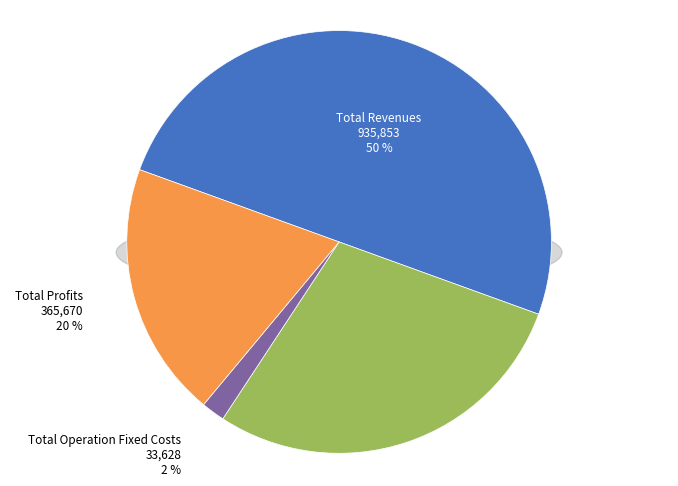

Do Total Profits and Total Operation Variable Costs together represent more than half of the pie?

No